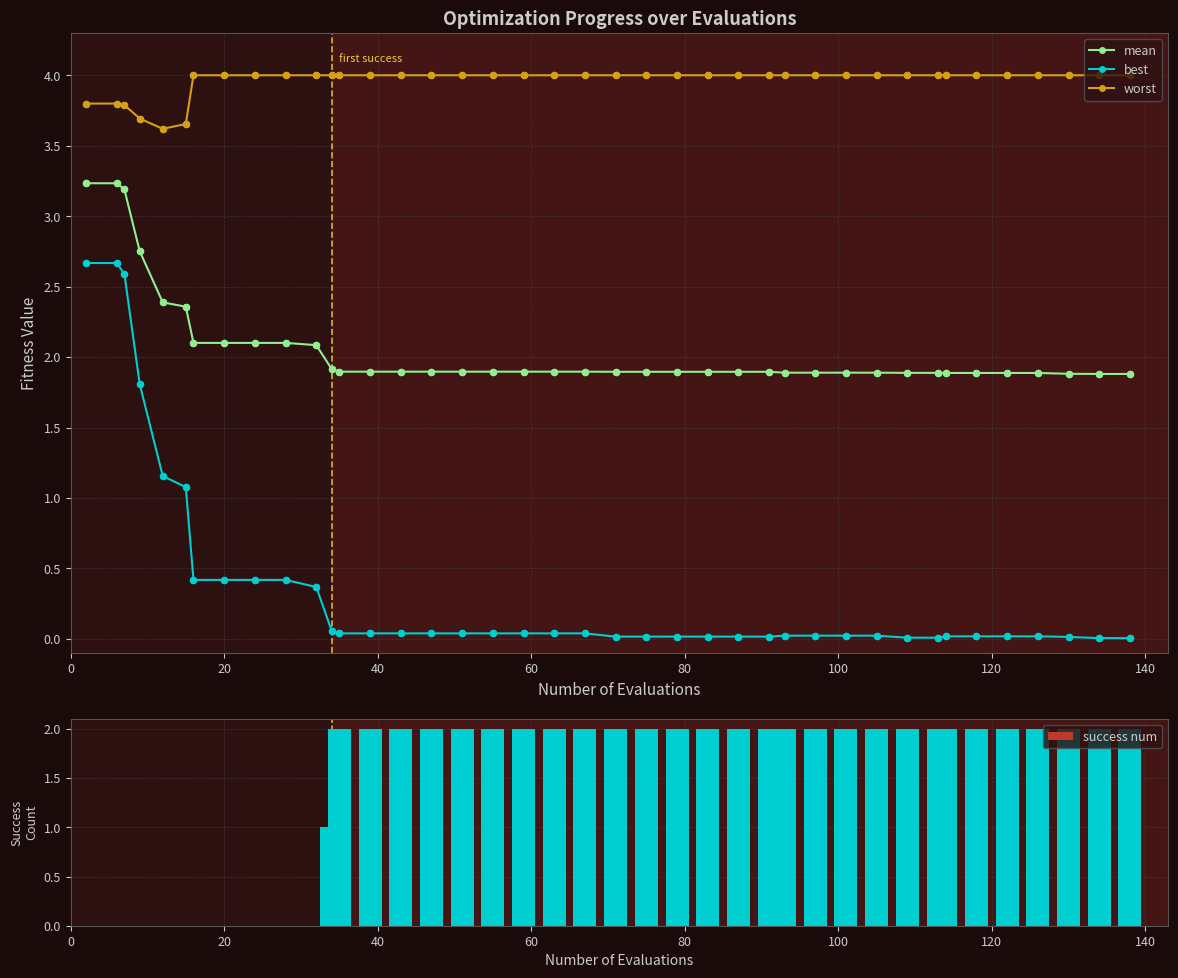

What is the value of the mean point at the 1st from the left?

3.2